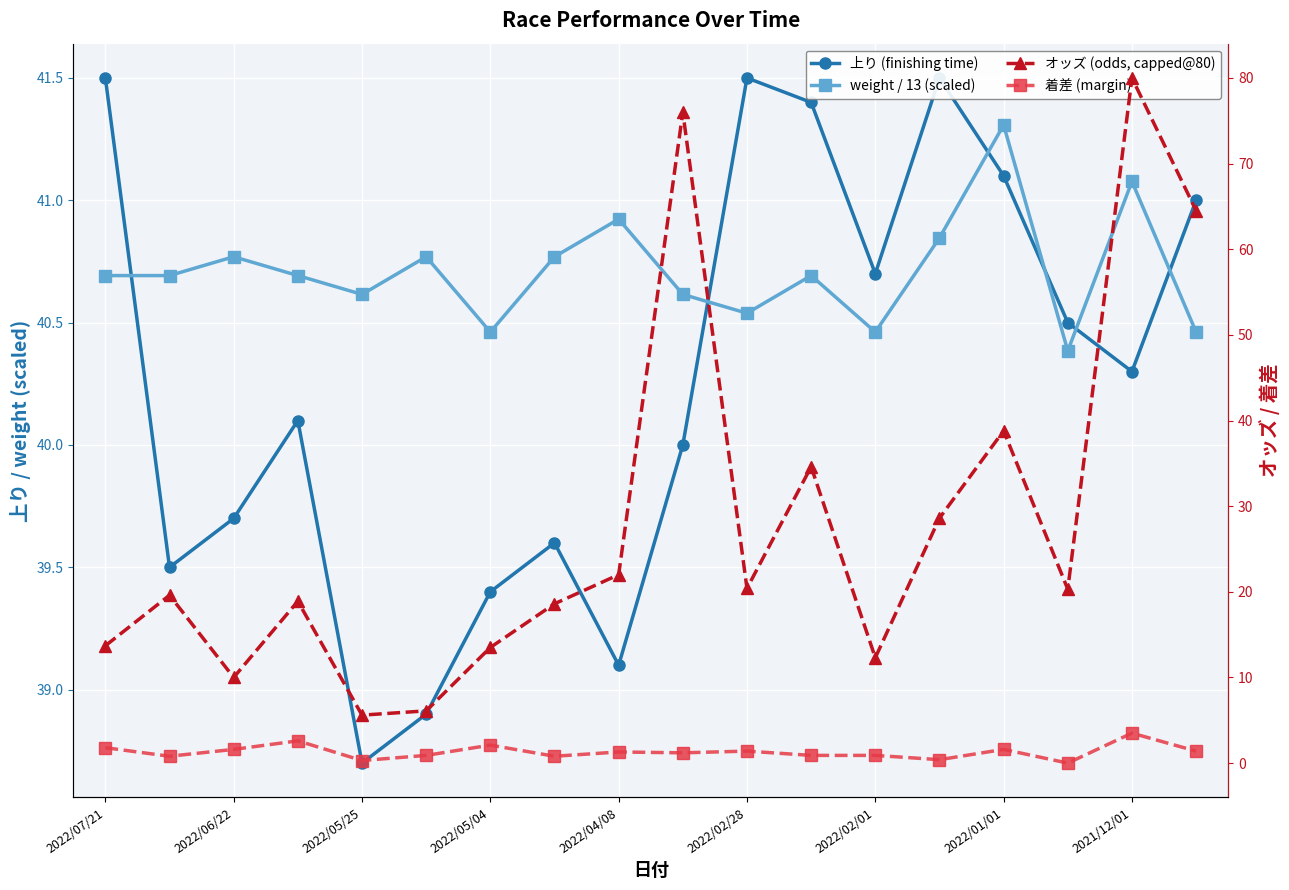

What is the sum of all オッズ (odds, capped@80) values?

503.5